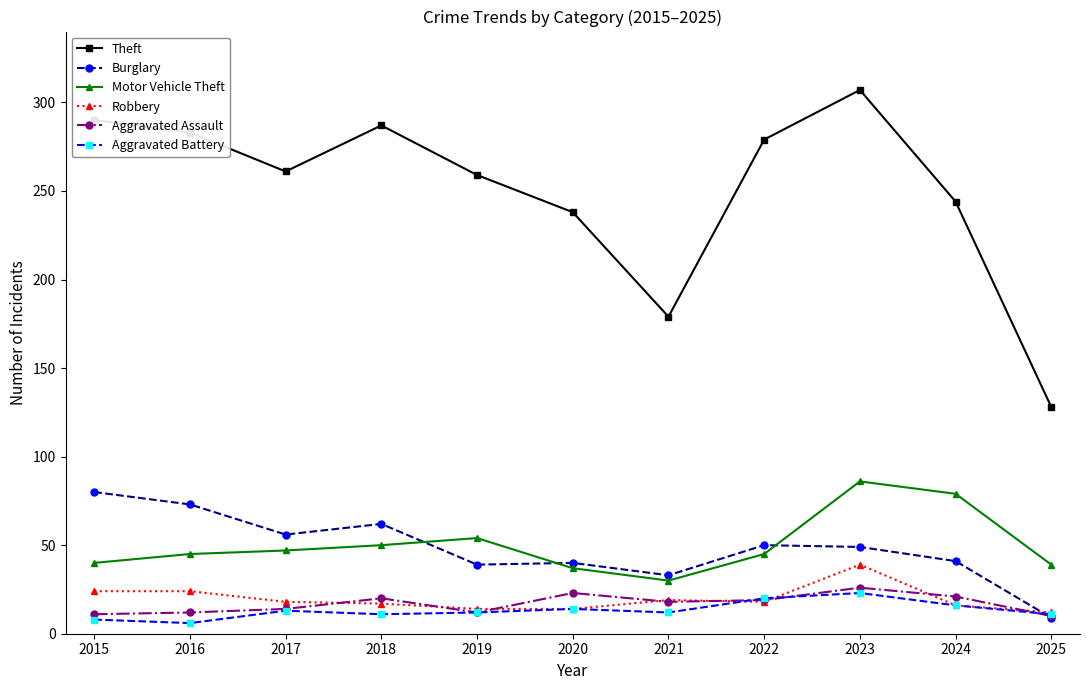

Is this an area chart (filled region under the line)?

No